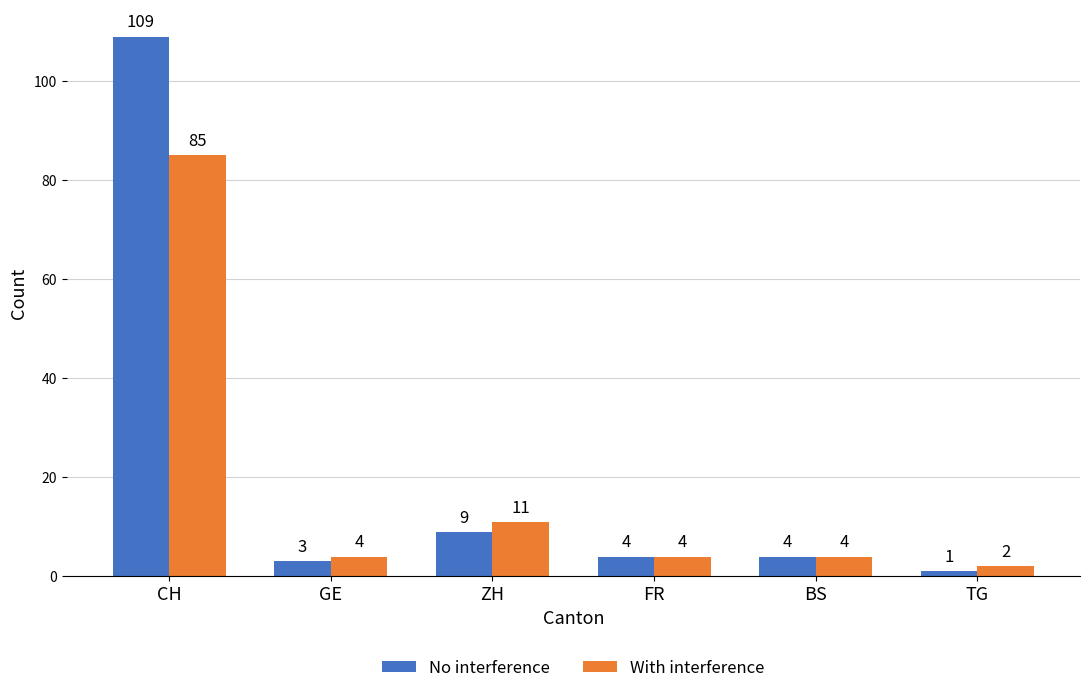

How many groups of bars are there?

6